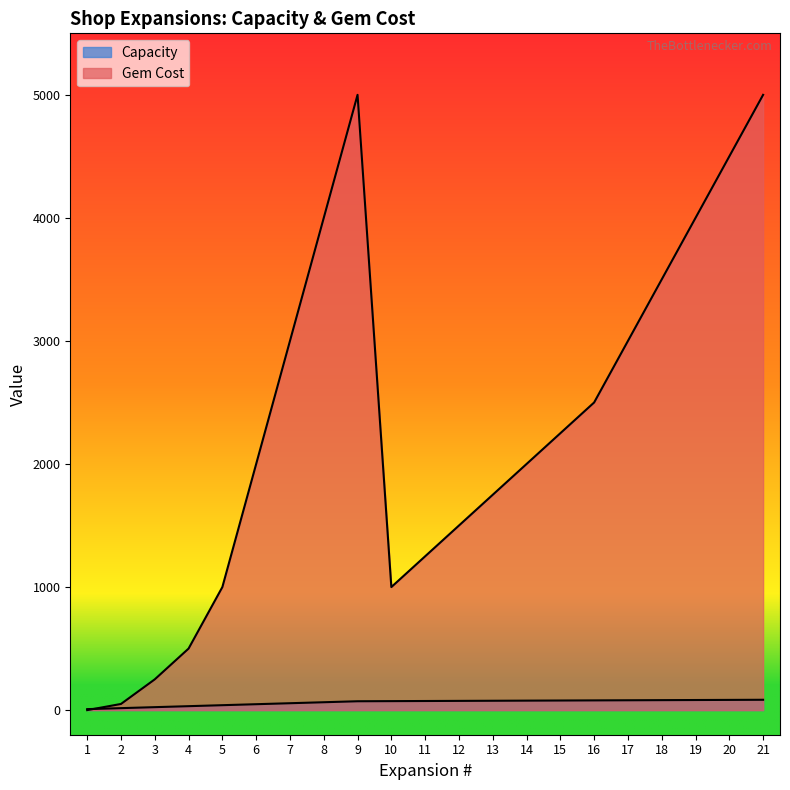

Reading left to right, list all the values displayed in this chart.

Capacity: 8	16	24	32	40	48	56	64	72	73	74	75	76	77	78	79	80	81	82	83	84
Gem Cost: 0	50	250	500	1000	2000	3000	4000	5000	1000	1250	1500	1750	2000	2250	2500	3000	3500	4000	4500	5000